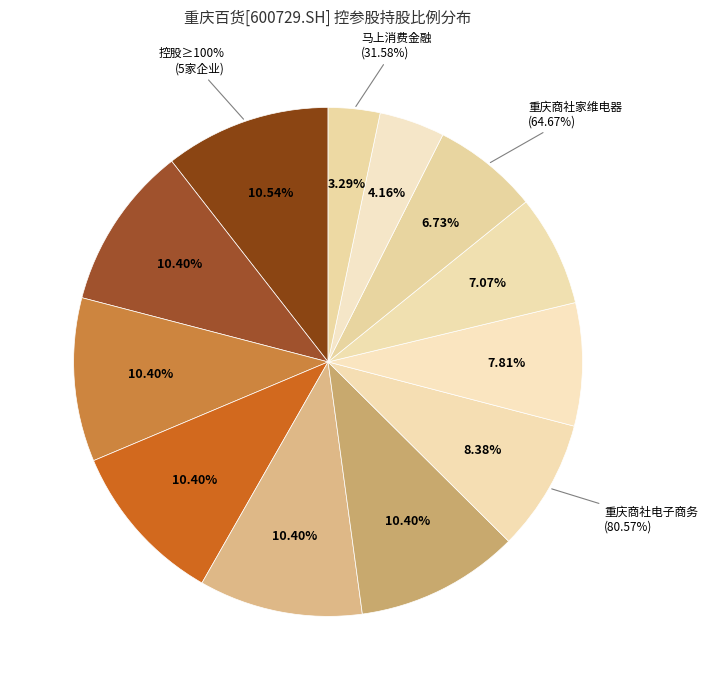

To the nearest percent, what is the average slice percentage?

8%